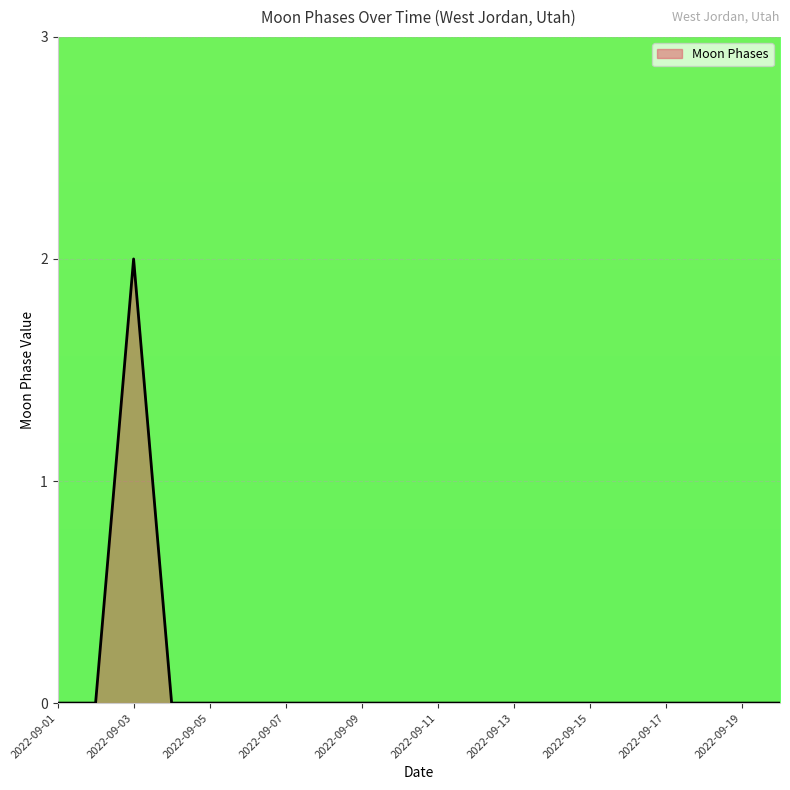

How many lines are shown in the chart?

1